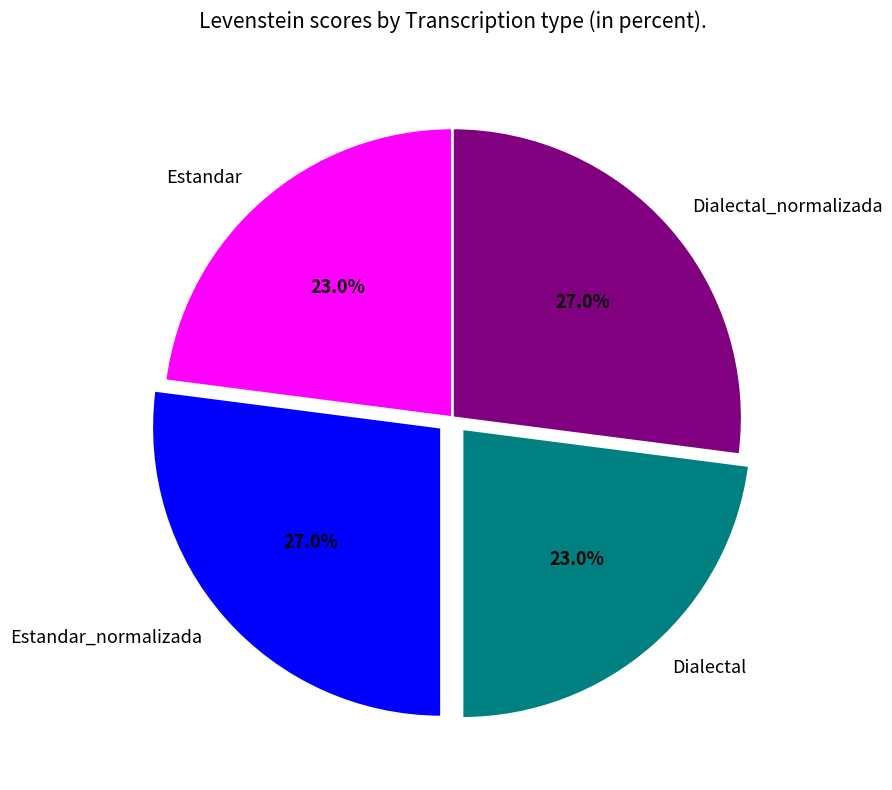

To the nearest percent, what portion does Estandar_normalizada represent?

27%